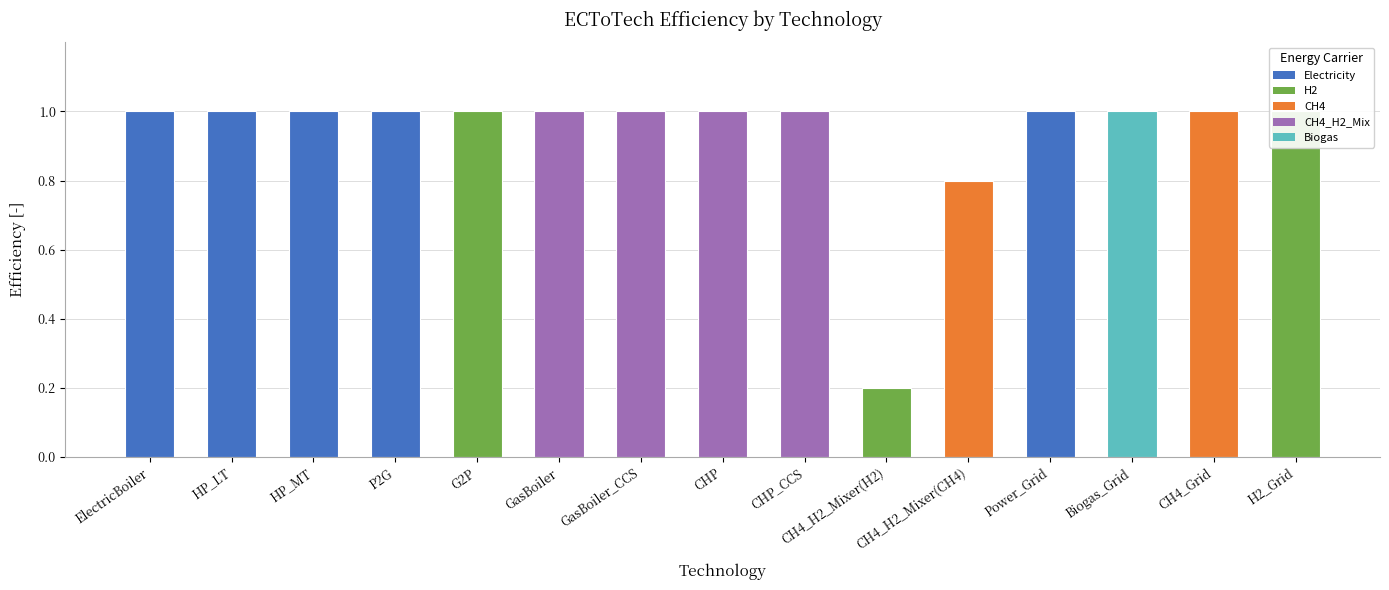

How many bars are there in total?

15